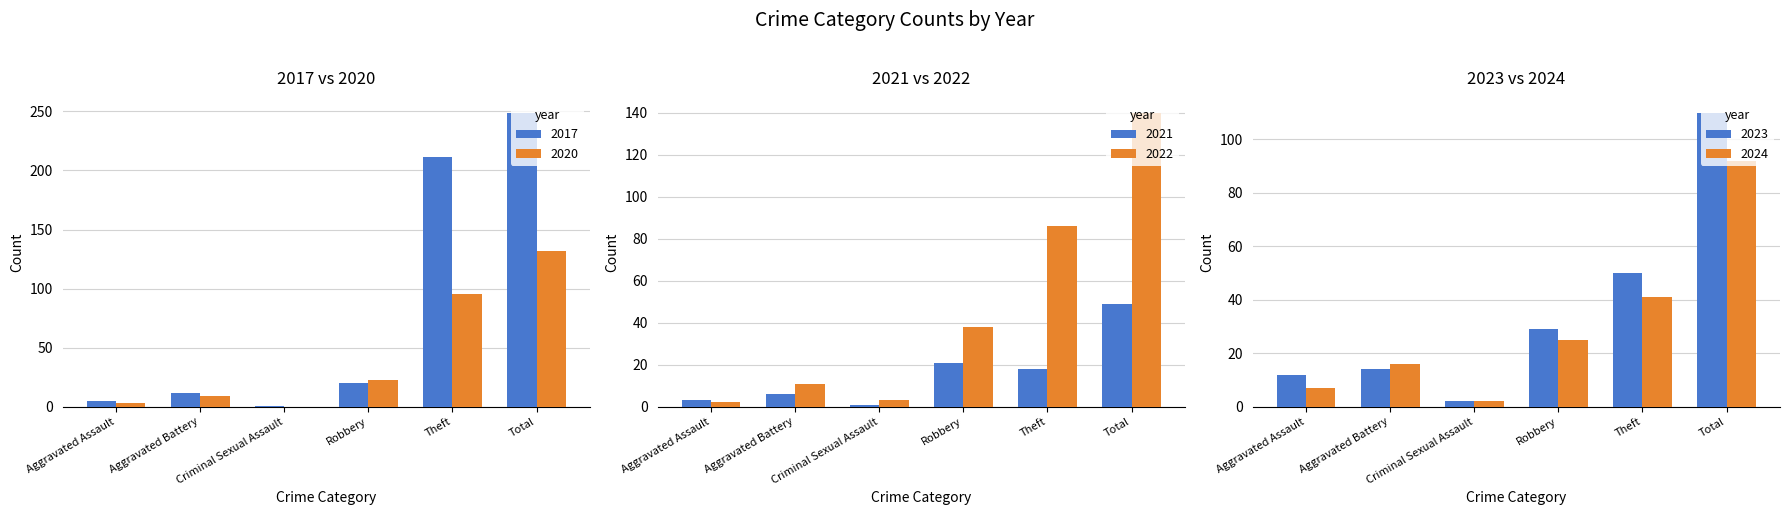

Rank the series at Theft from highest to lowest value.

2017, 2020, 2022, 2023, 2024, 2021